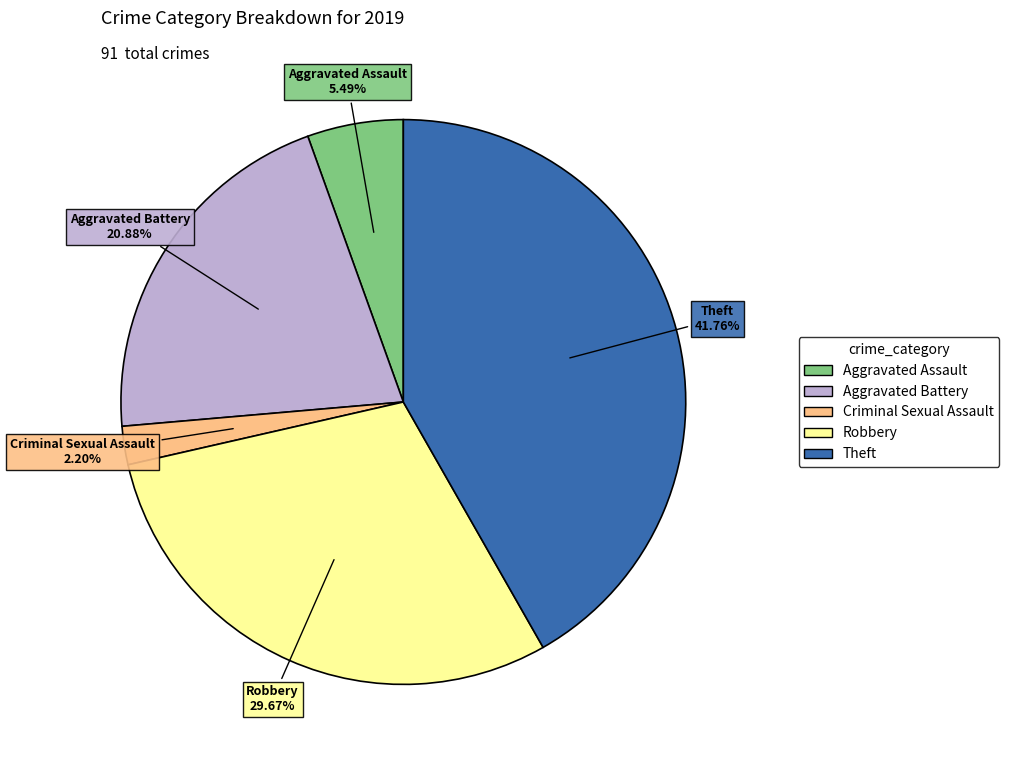

Is there any slice that represents more than half of the pie?

No